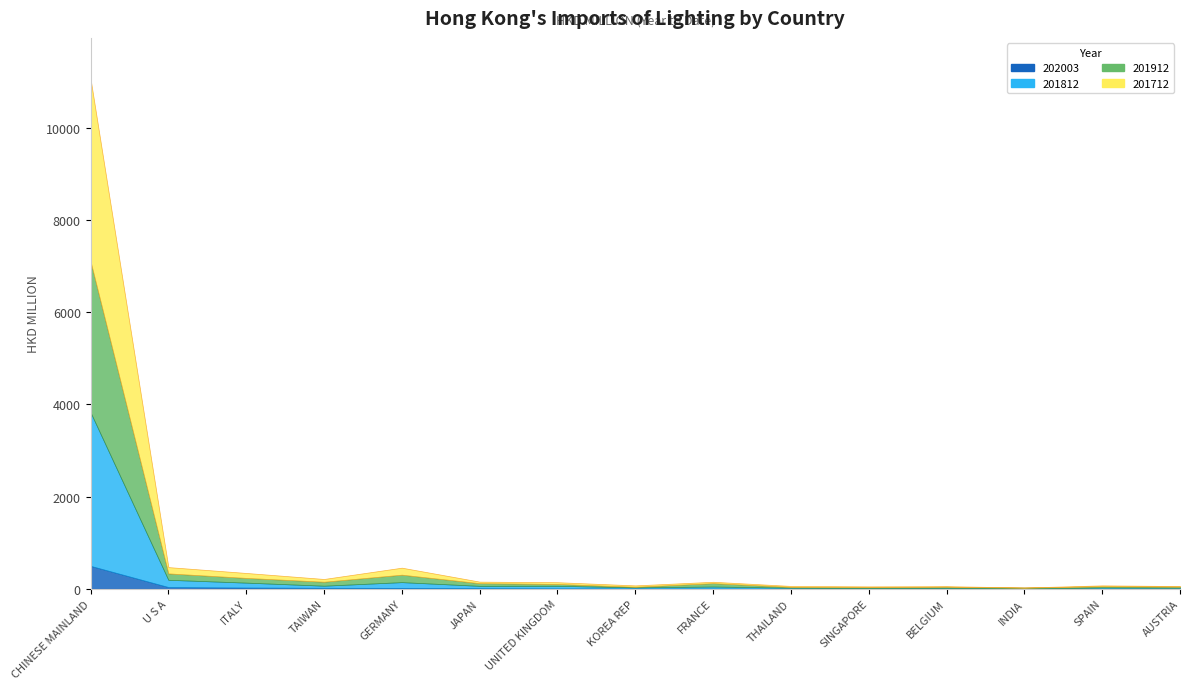

Which series ends up on top after the final intersection of 201812 and 202003?

201812